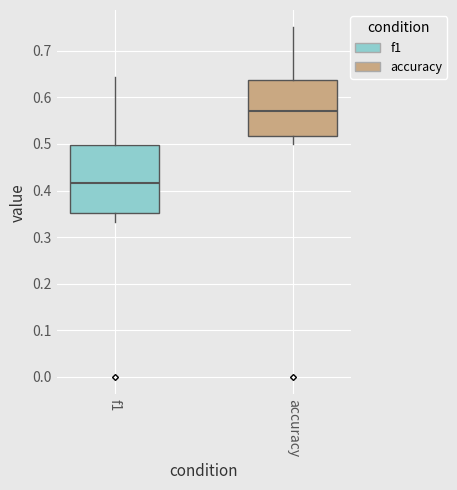

Where does the median line of the box for f1 sit on the y-axis? The values are not printed on the chart, so give them approximately, as read against the axis.

0.42